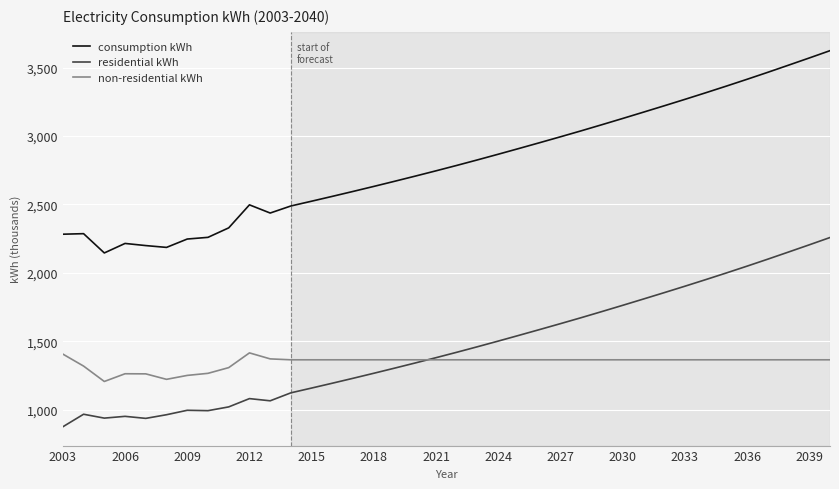

Does the chart have visible grid lines?

Yes